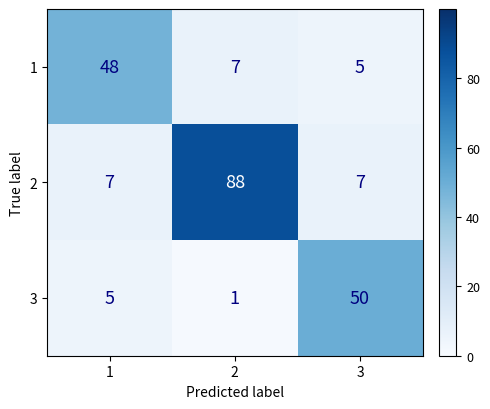

At how many categories does at least one series exceed 85?

1